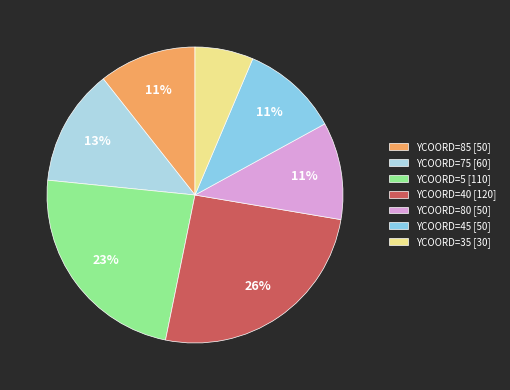

How many slices are in this pie chart?

7